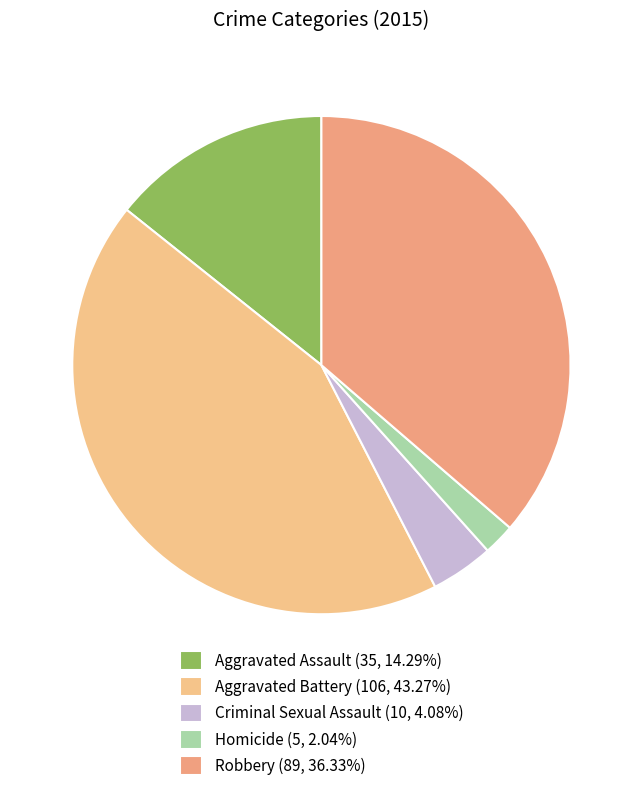

Count the number of slices in the pie.

5